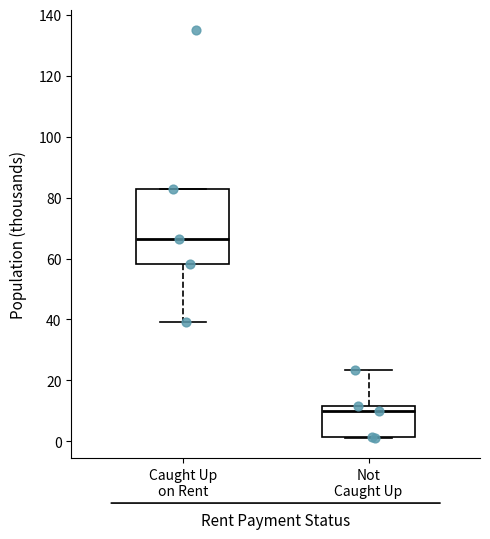

Which box's median line is the lowest?

Not Caught Up